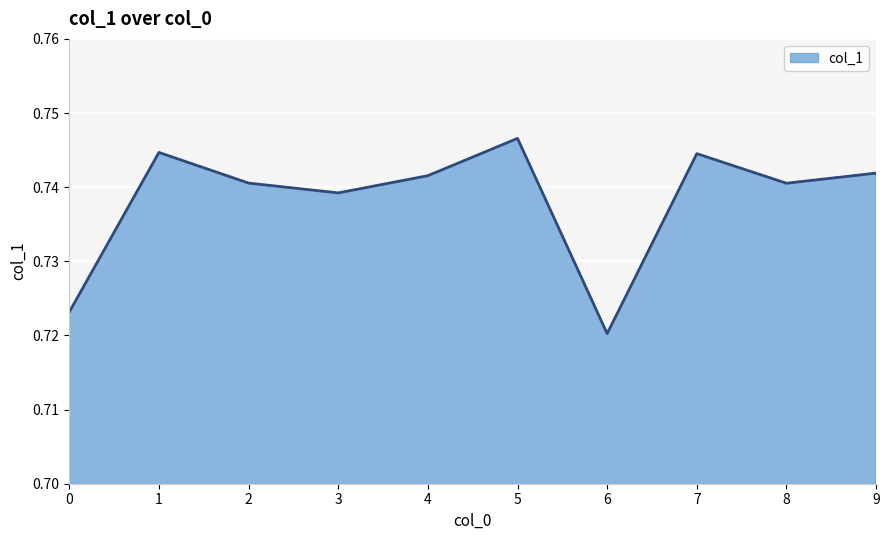

Which has a higher value, 0 or 7?

7